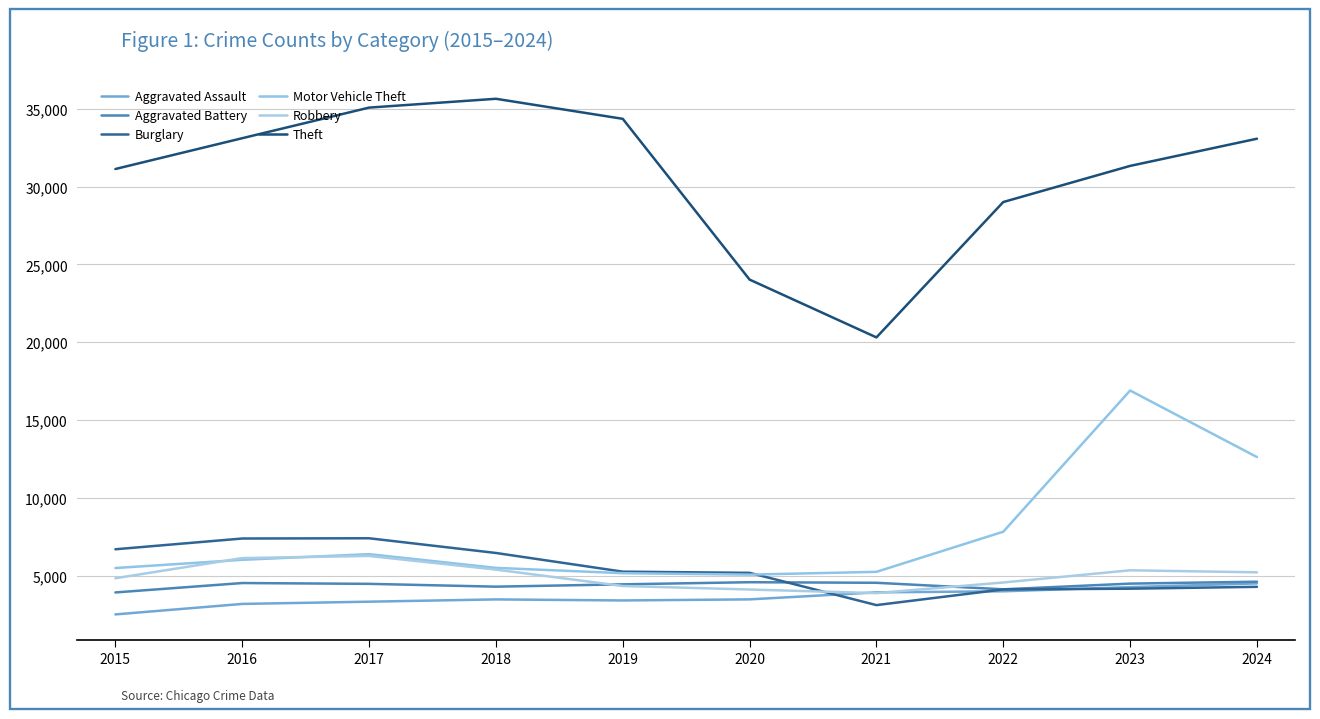

Reading left to right, what are all the values shown in this chart?

Aggravated Assault: 2015=2509	2016=3183	2017=3327	2018=3473	2019=3406	2020=3475	2021=3926	2022=3995	2023=4264	2024=4501
Aggravated Battery: 2015=3921	2016=4525	2017=4473	2018=4292	2019=4442	2020=4578	2021=4541	2022=4122	2023=4488	2024=4611
Burglary: 2015=6695	2016=7386	2017=7402	2018=6457	2019=5256	2020=5180	2021=3107	2022=4115	2023=4162	2024=4282
Motor Vehicle Theft: 2015=5489	2016=6017	2017=6382	2018=5500	2019=5158	2020=5066	2021=5244	2022=7823	2023=16897	2024=12620
Robbery: 2015=4833	2016=6129	2017=6266	2018=5389	2019=4335	2020=4109	2021=3877	2022=4560	2023=5344	2024=5213
Theft: 2015=31130	2016=33109	2017=35075	2018=35642	2019=34354	2020=24023	2021=20309	2022=29008	2023=31329	2024=33076